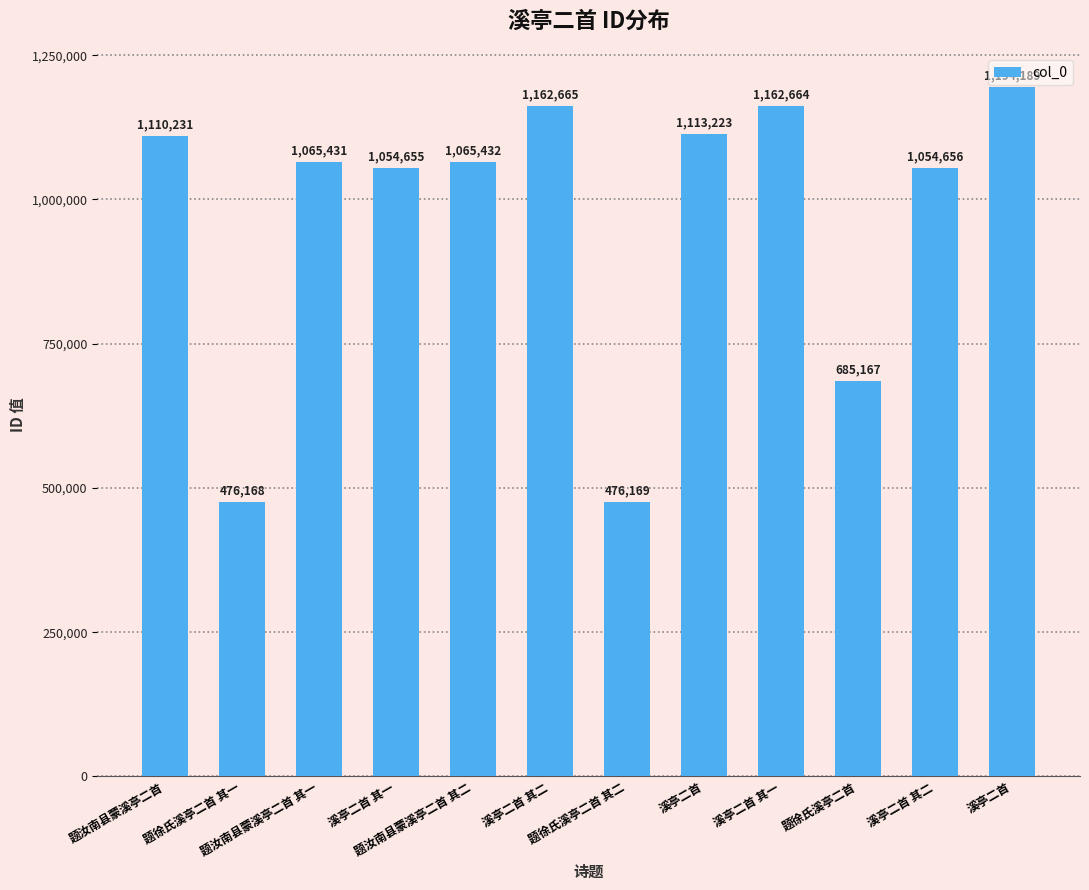

At which label is the value closest to 835178?

题徐氏溪亭二首